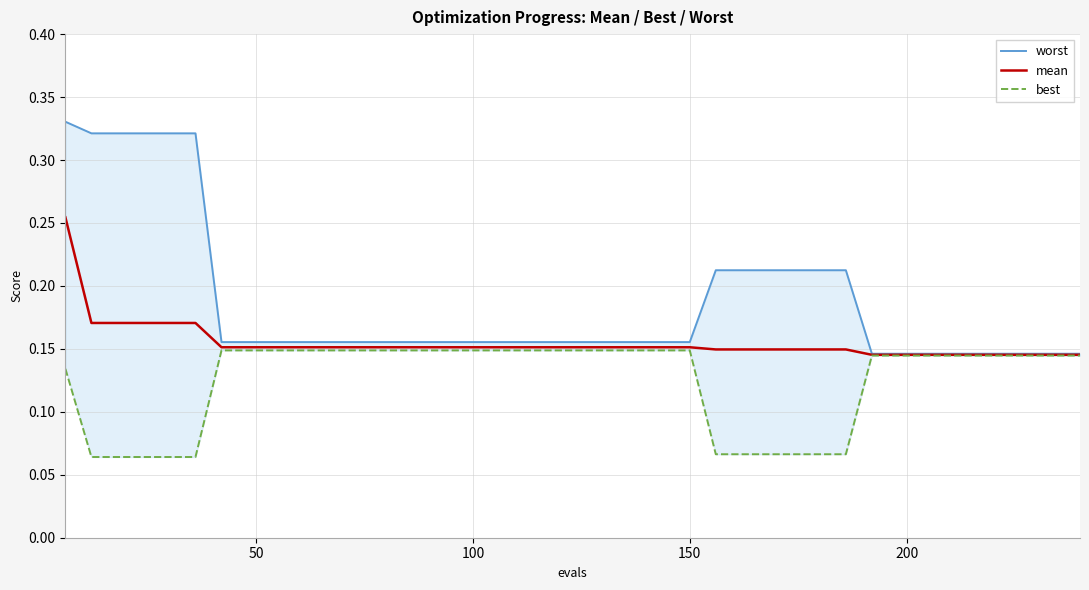

List the series in order of their overall mean, lowest first.

best, mean, worst